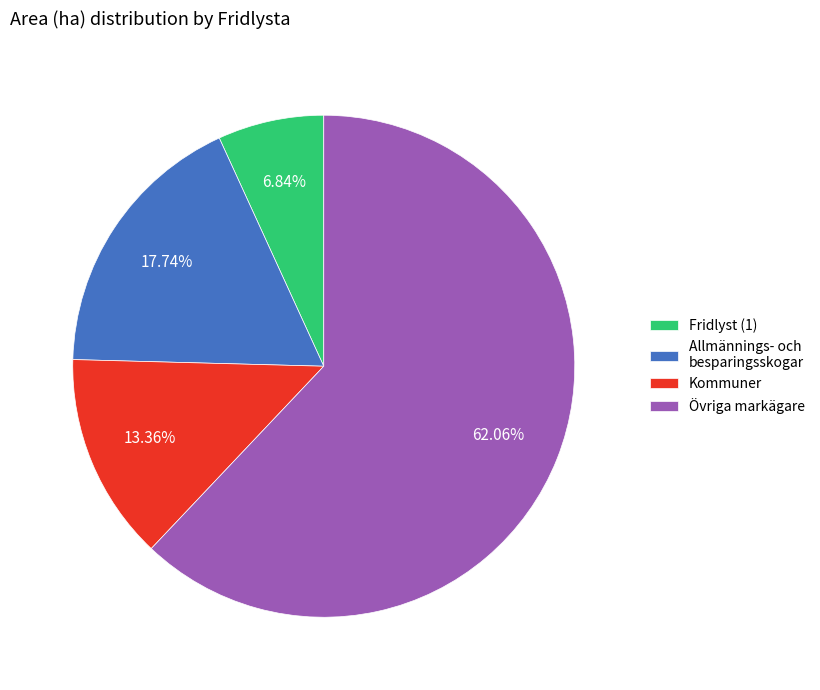

Do Övriga markägare and Fridlyst (1) together represent more than half of the pie?

Yes